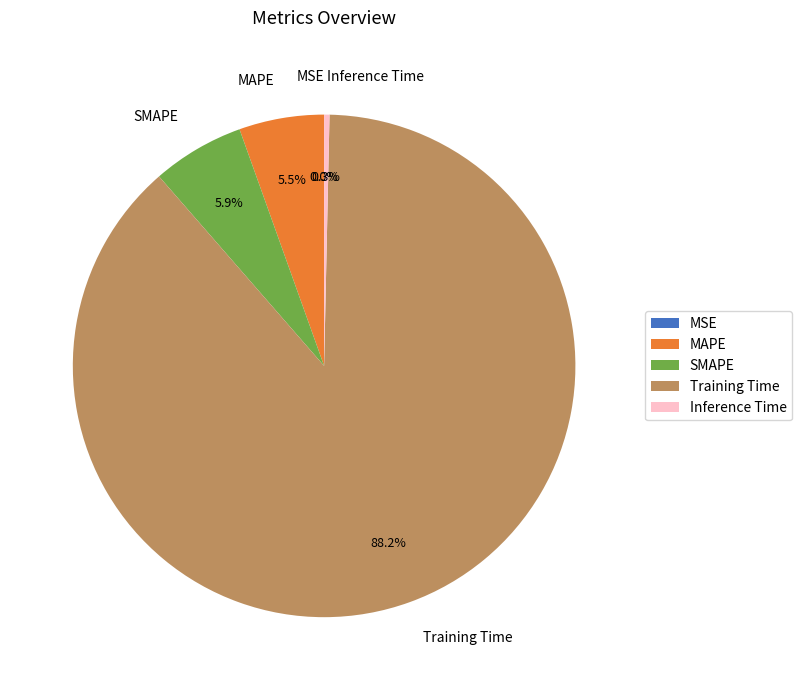

Which category has the biggest portion of the pie?

Training Time